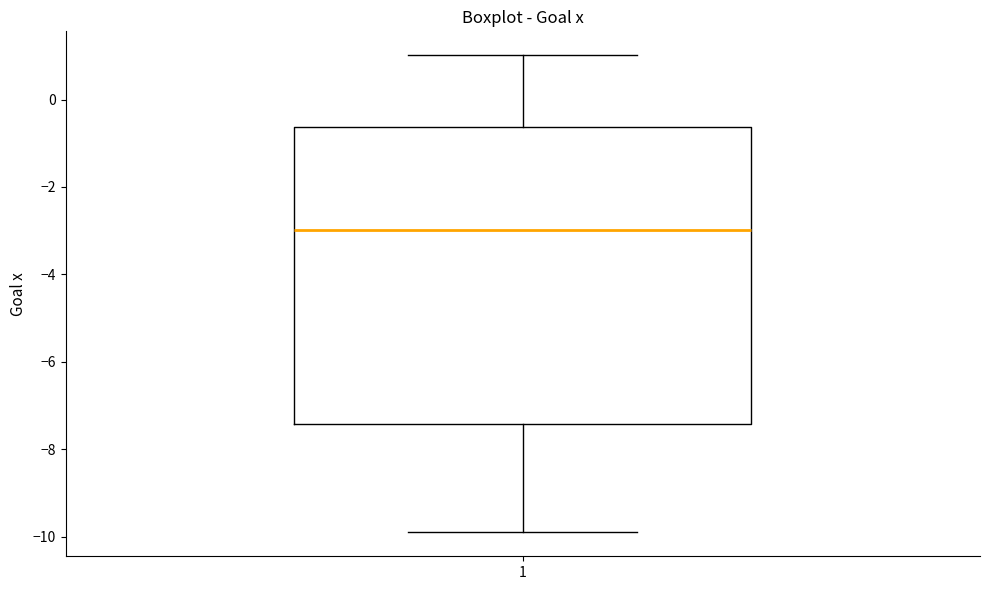

Transcribe this box plot: give where the median line is, the range the box spans, and where the two whiskers end, as read against the y-axis. The values are not printed on the chart, so give them approximately, as read against the axis.

median -3.0, box -7.4 to -0.6, whiskers -10.0 to 1.0